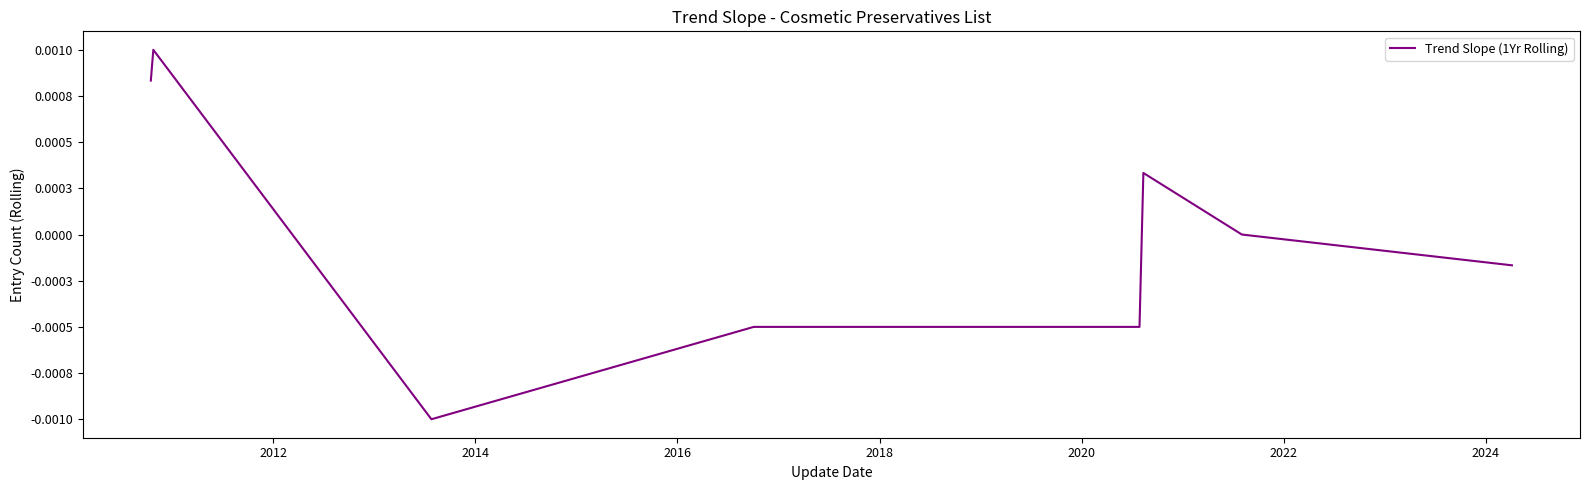

Is this an area chart (filled region under the line)?

No